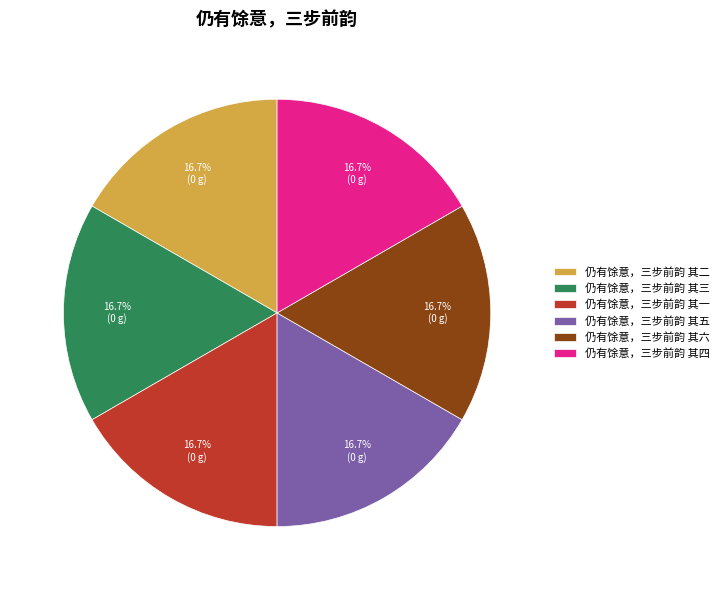

What is the ratio of the value at 仍有馀意，三步前韵 其六 to the value at 仍有馀意，三步前韵 其二?

1.0